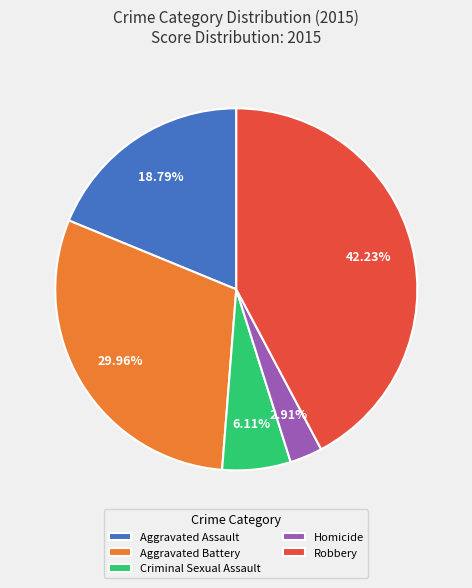

To the nearest percent, what percentage of the pie is Criminal Sexual Assault?

6%